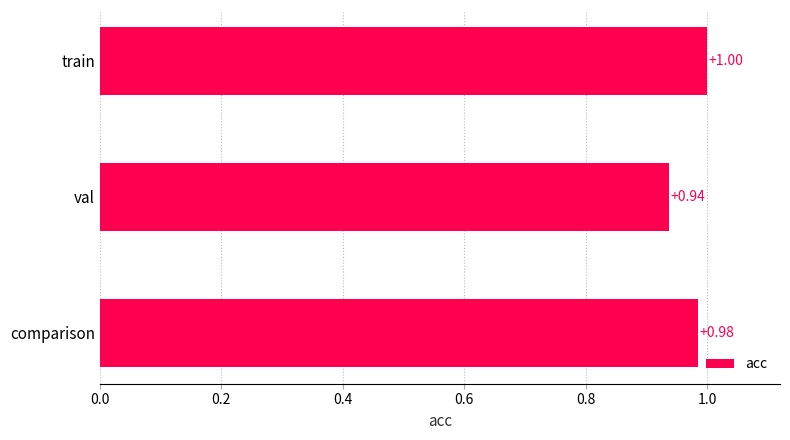

What is the label of the 2nd bar from the bottom?

val